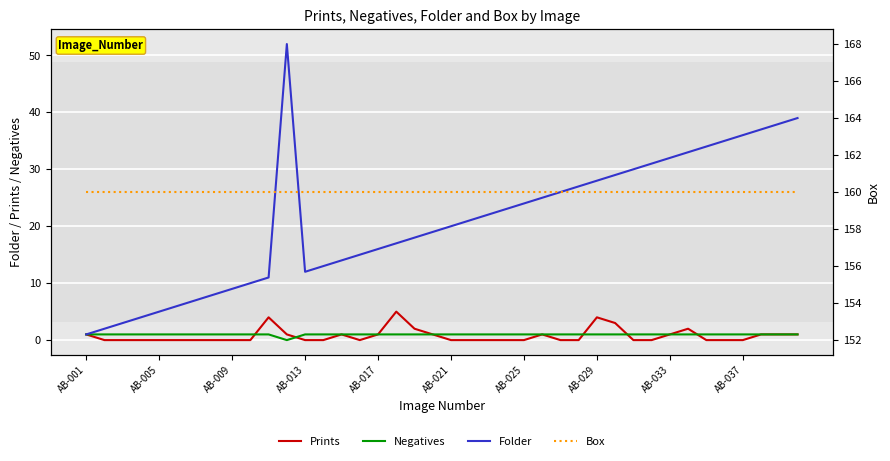

The value of Folder at 17 is 8. True or false?

False